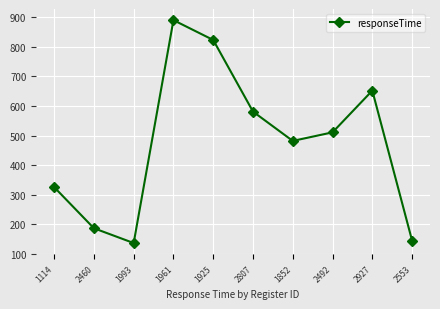

Is it true that the value at 1852 is 482?

True